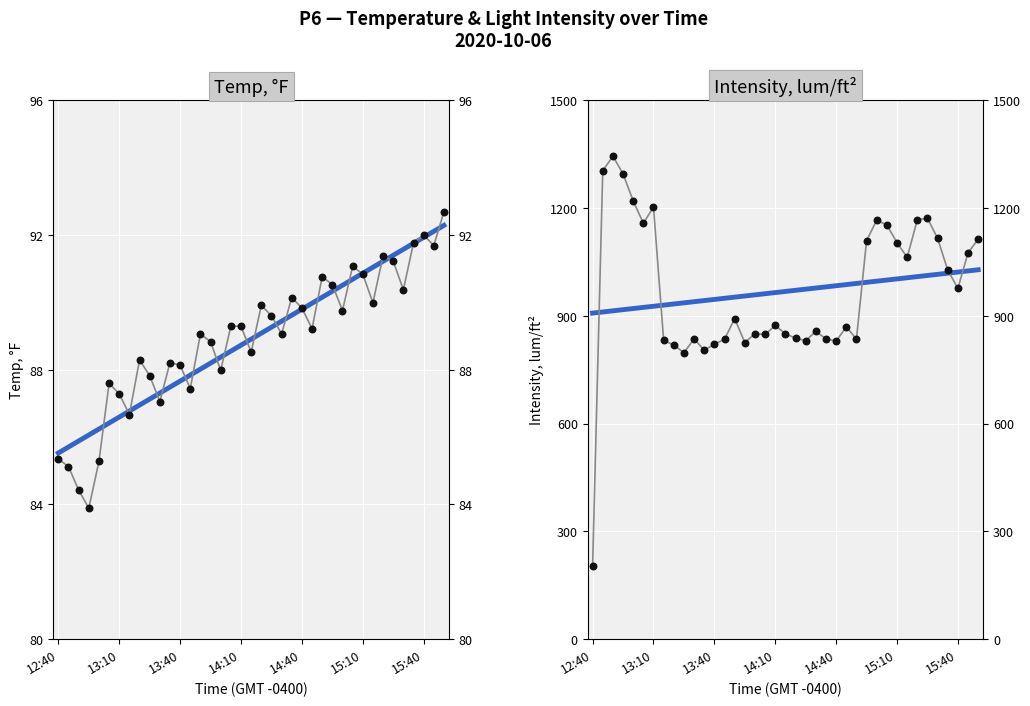

Is the value of Intensity, lum/ft² at 16 greater than the value of Temp, °F at 18?

Yes